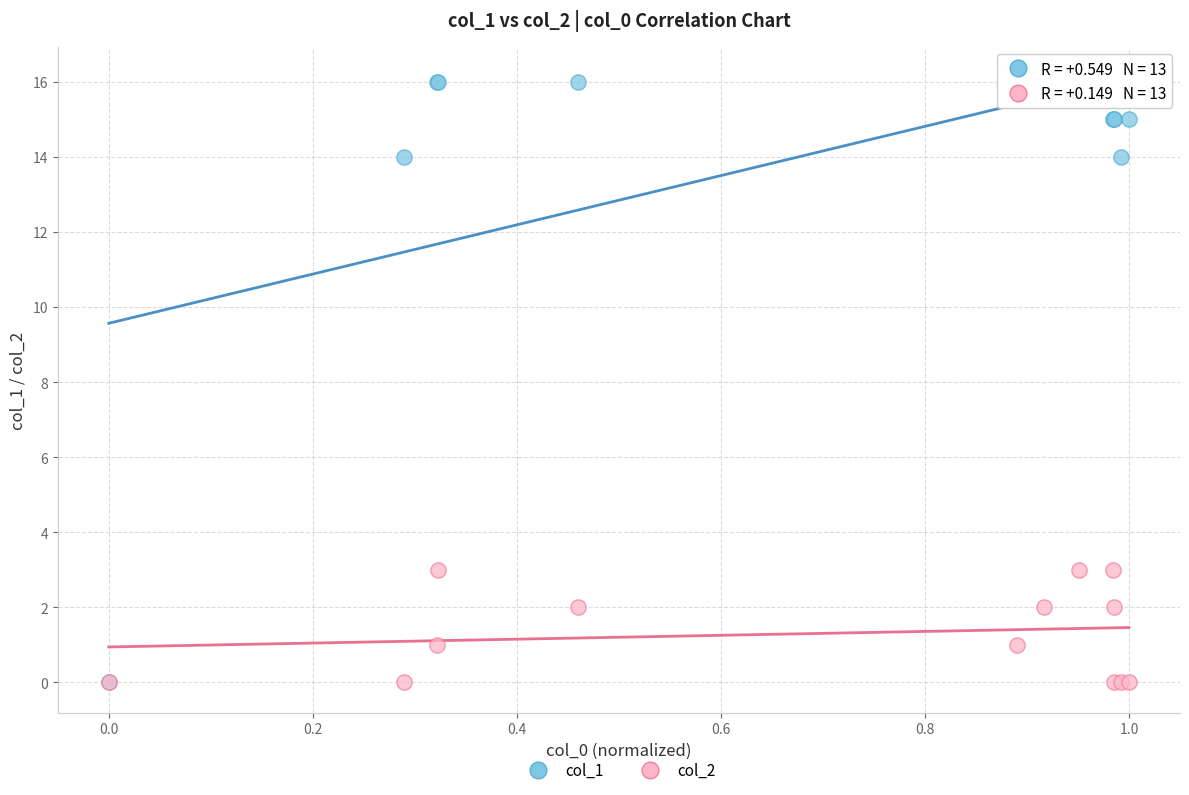

Which series has the widest spread of Y values?

col_1